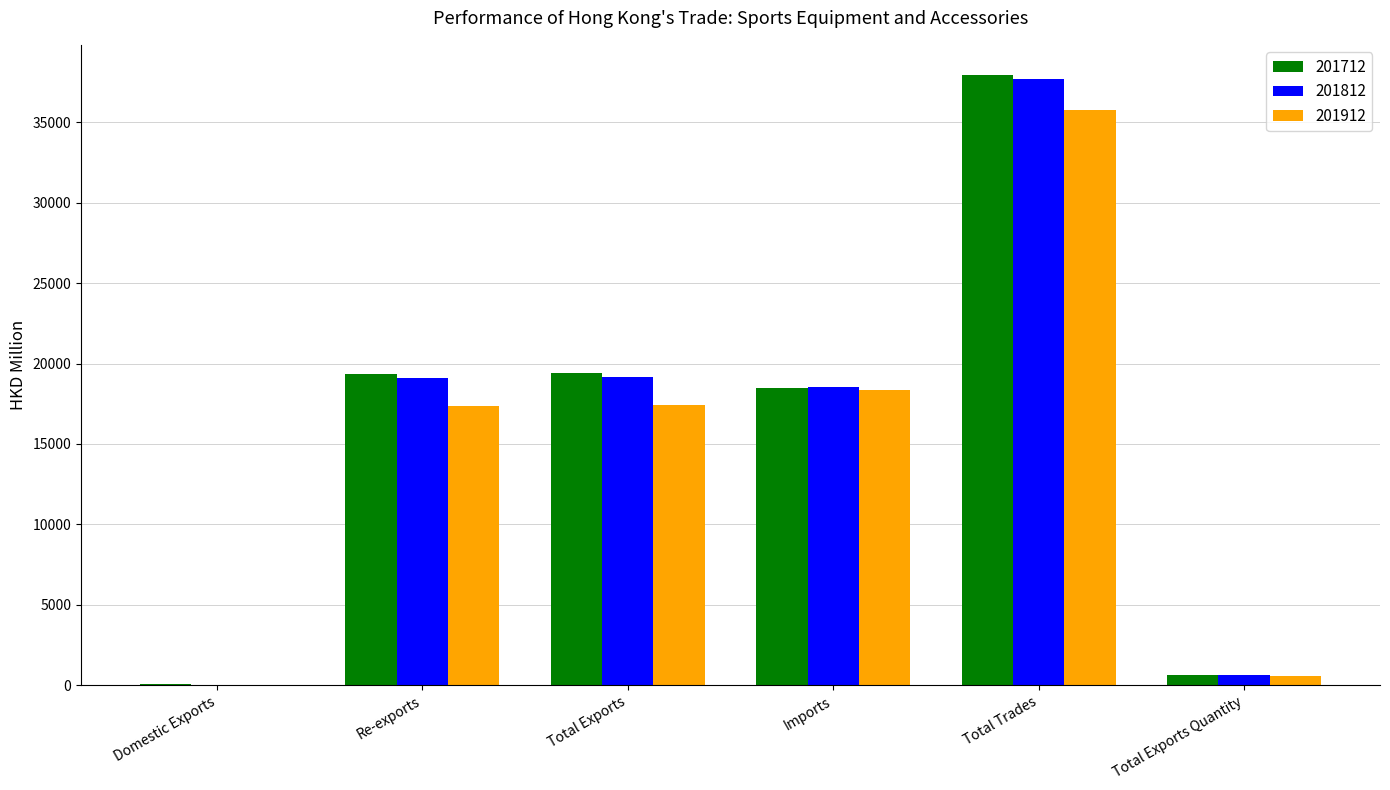

How many data points in 201912 are above 17401?

3